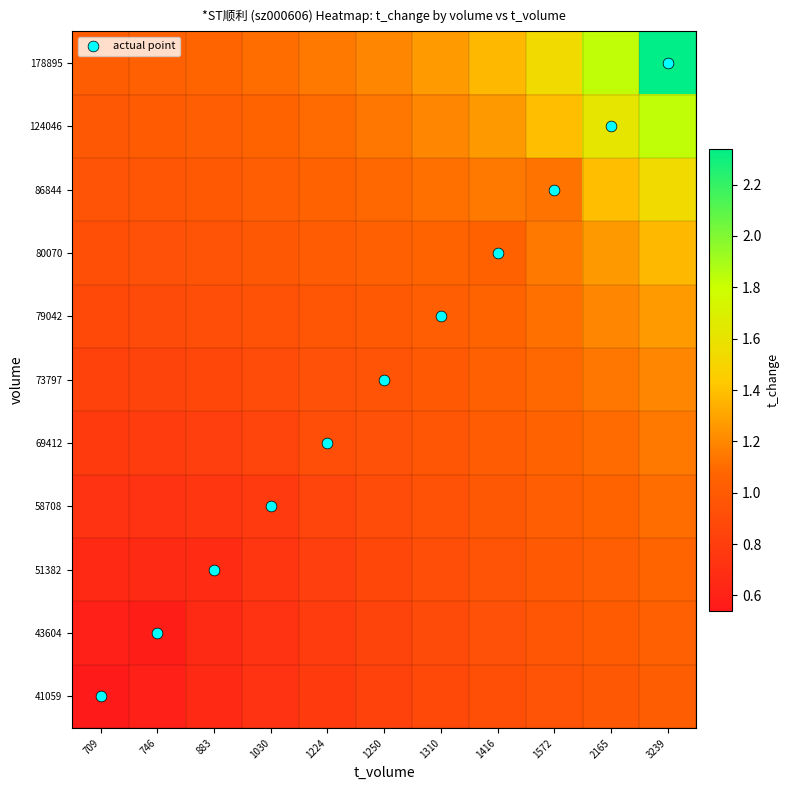

What is the total value across all series at 1030?

9.8